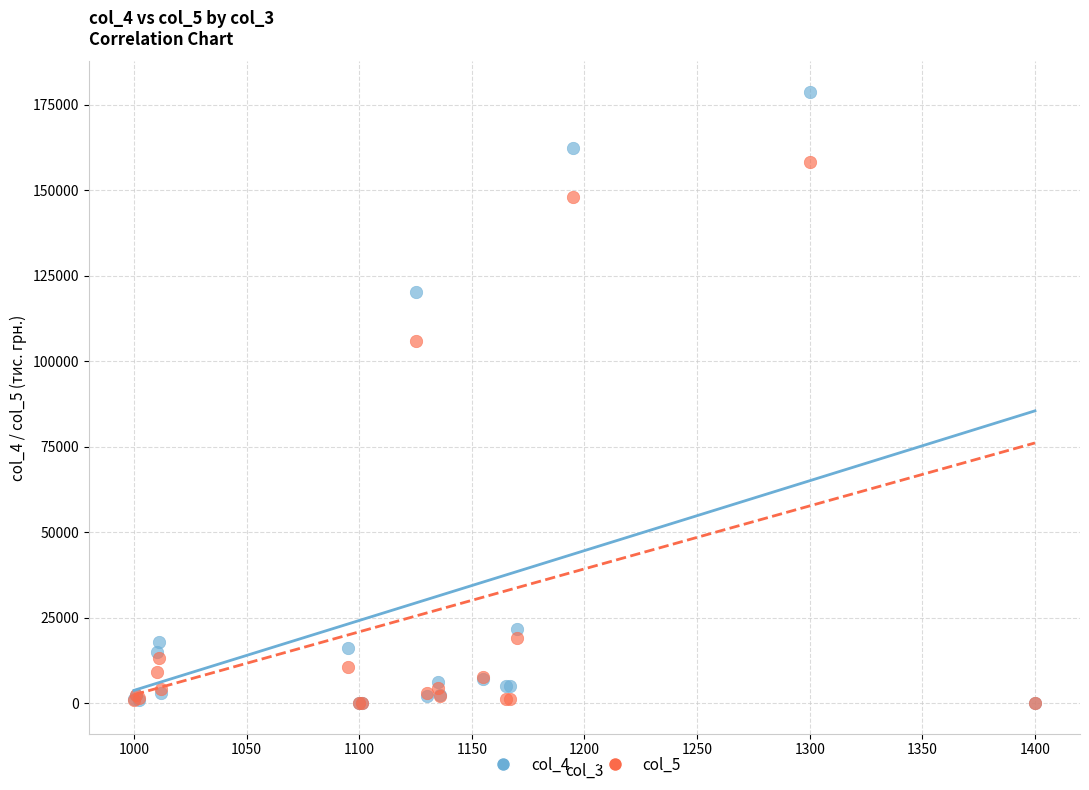

Which series has the largest Y range (max minus min)?

col_4